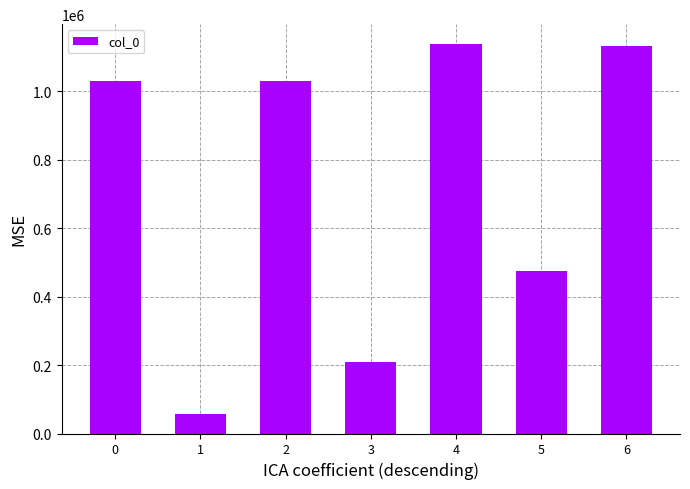

Are the bars grouped side by side (vs. stacked)?

No